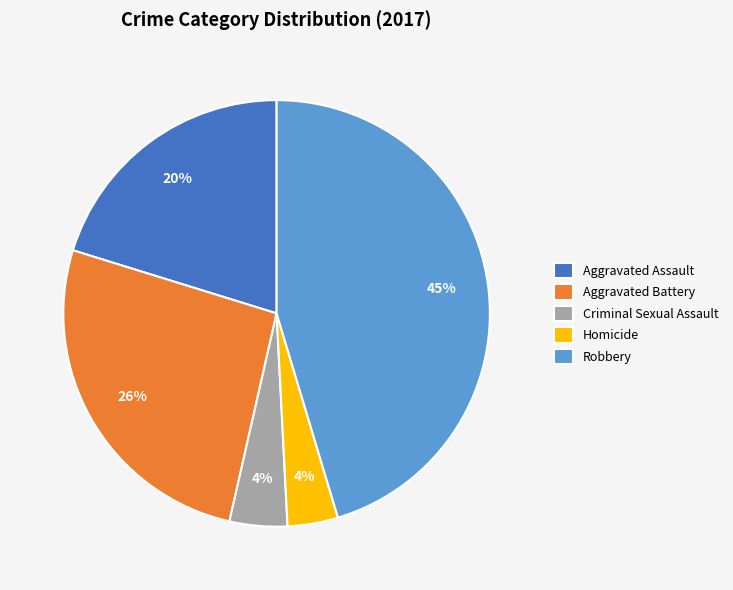

To the nearest percent, what portion does Homicide represent?

4%